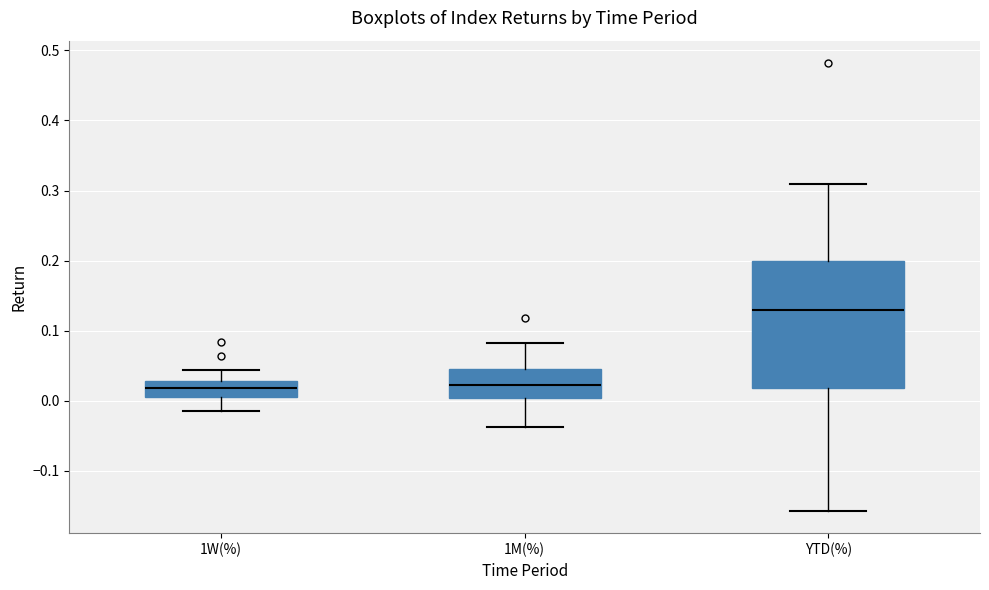

Reading left to right, transcribe this box plot: for each box, give where its median line is, the range the box spans, and where its two whiskers end, as read against the y-axis. The values are not printed on the chart, so give them approximately, as read against the axis.

1W(%): median 0.02, box 0.00 to 0.03, whiskers -0.01 to 0.04
1M(%): median 0.02, box 0.00 to 0.05, whiskers -0.04 to 0.08
YTD(%): median 0.13, box 0.02 to 0.20, whiskers -0.16 to 0.31